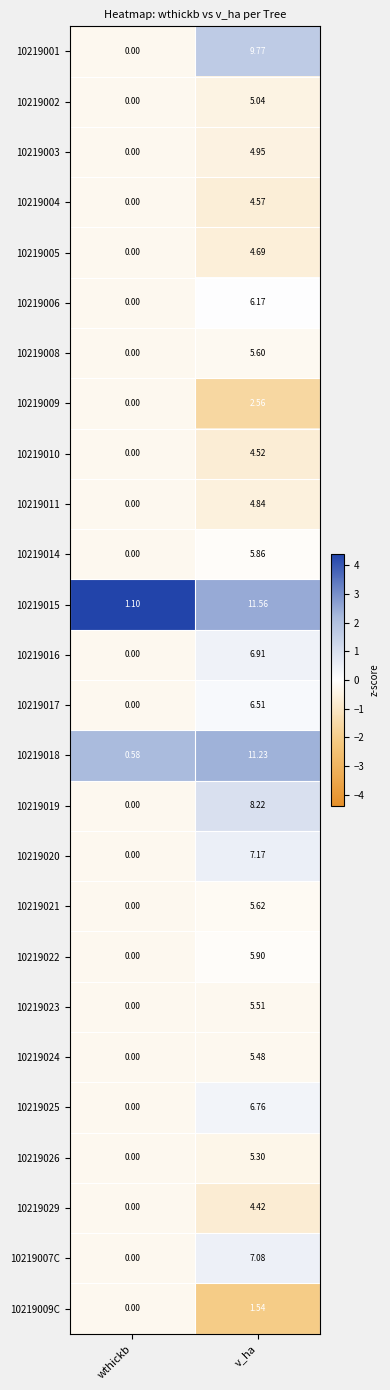

Which label corresponds to the smallest value in the chart?

wthickb